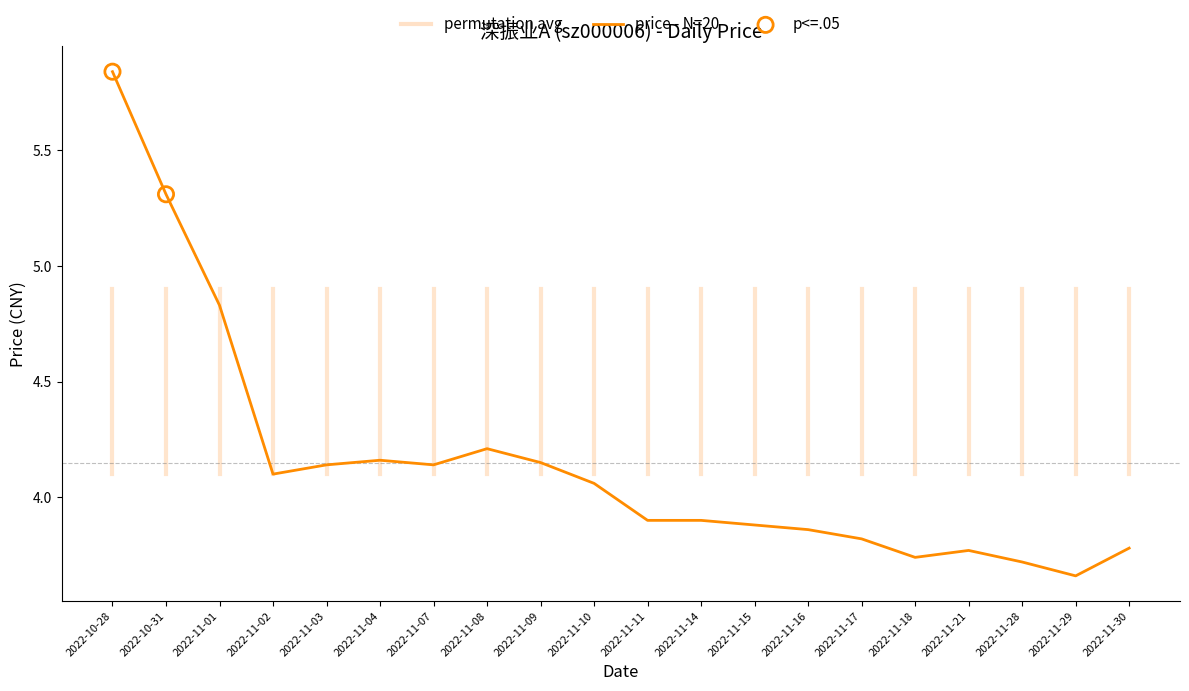

Approximately how many times larger is the value at 2022-11-01 compared to 2022-11-21?

1.3